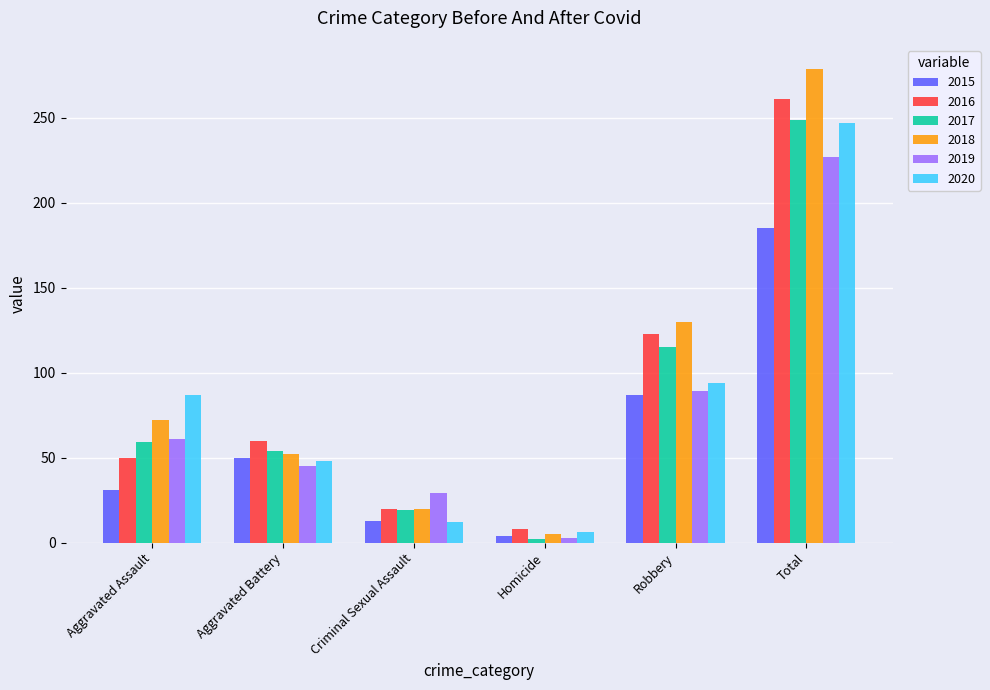

Which series changed the most between Homicide and Total?

2018